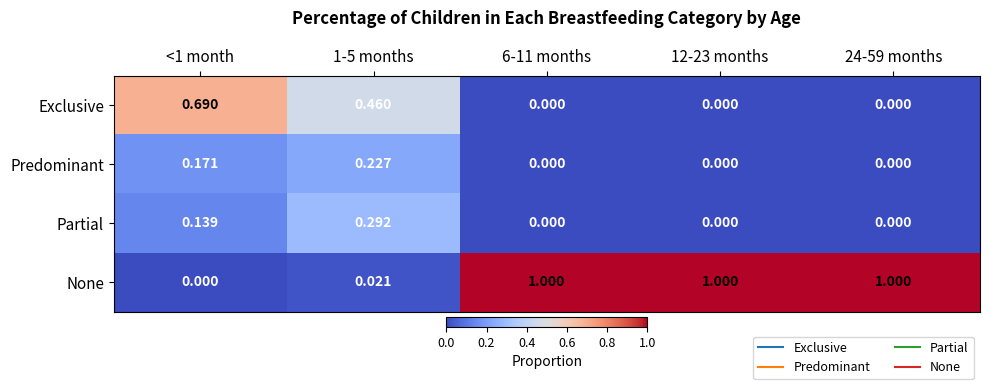

Which series has the widest spread of values?

None